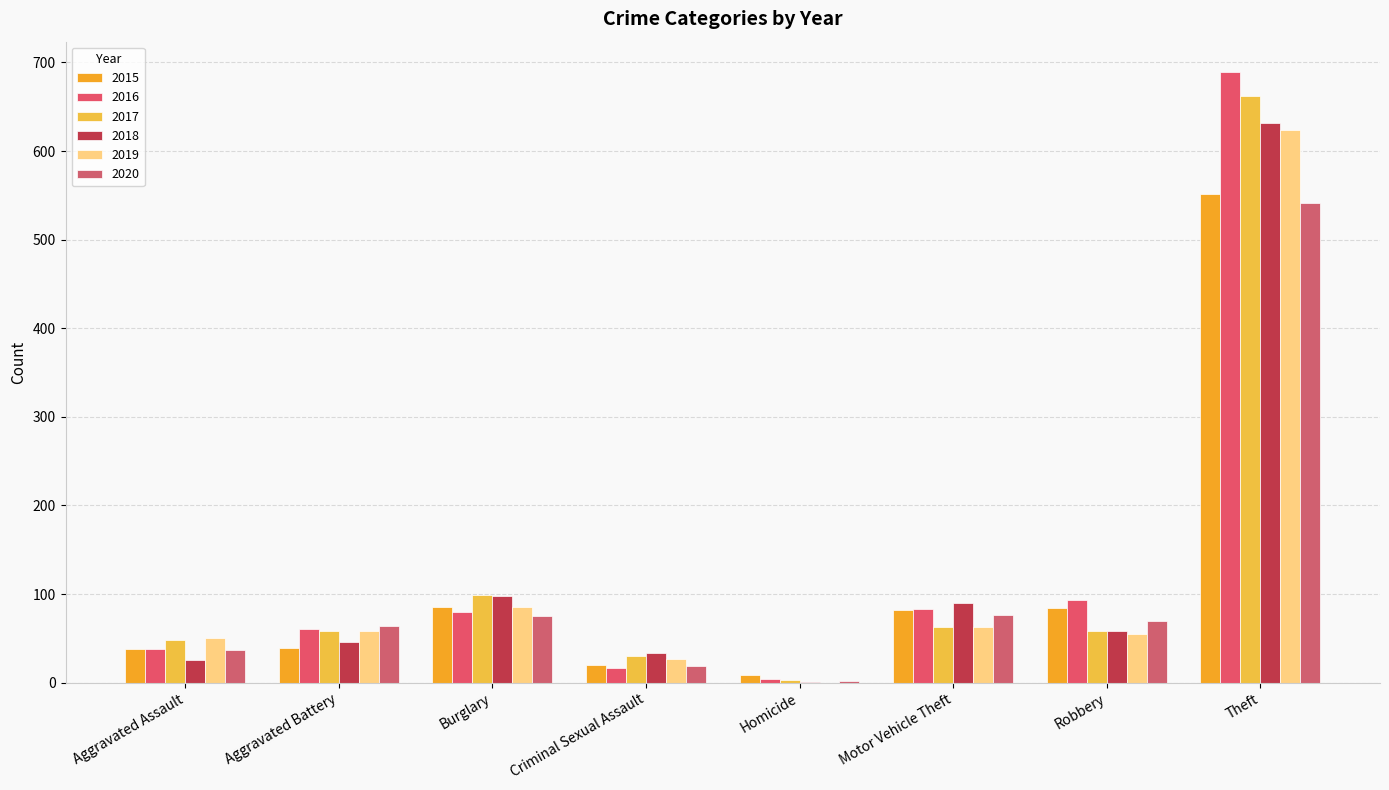

The value of 2018 at Theft is 632. True or false?

True